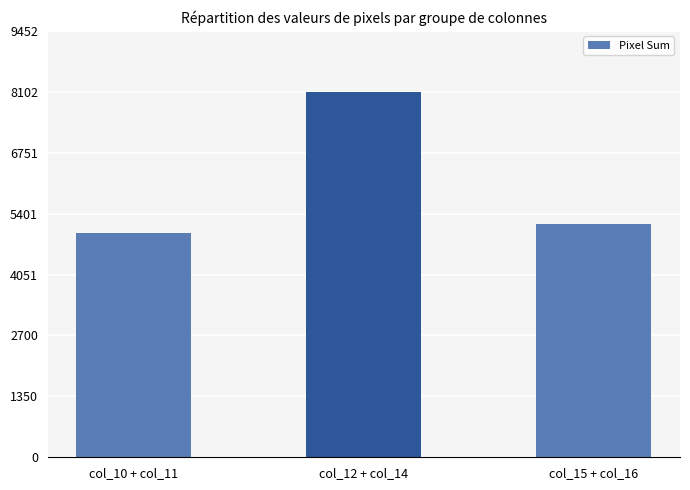

What is the label of the 3rd bar from the left?

col_15 + col_16